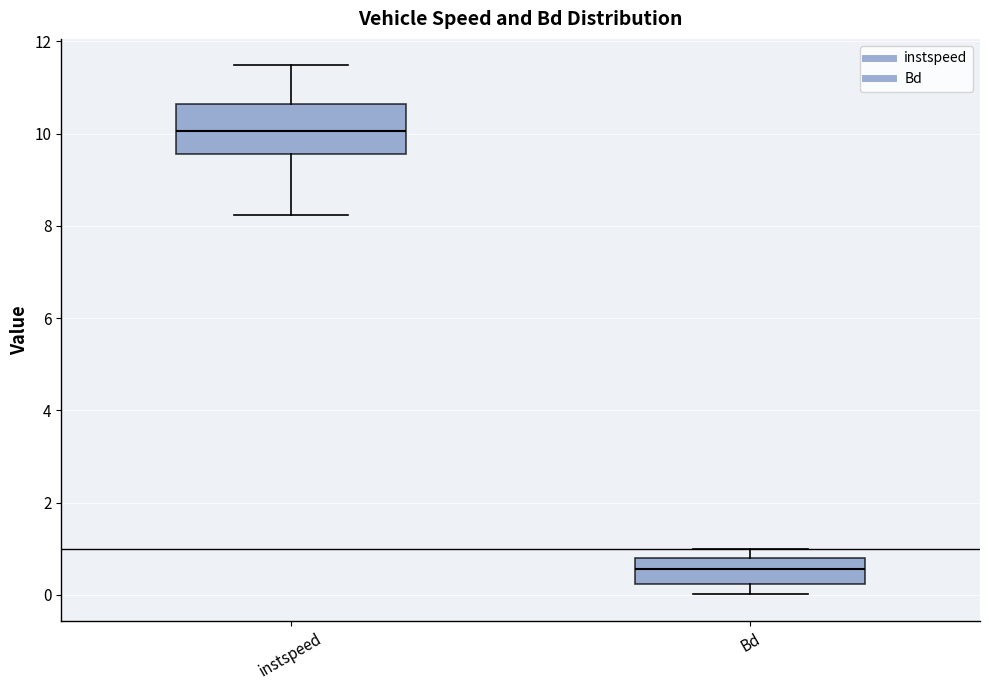

Reading left to right, read every box against the y-axis: the position of its median line, the range the box covers, and the ends of its whiskers. The values are not printed on the chart, so give them approximately, as read against the axis.

instspeed: median 10.0, box 9.6 to 10.6, whiskers 8.2 to 11.4
Bd: median 0.6, box 0.2 to 0.8, whiskers 0.0 to 1.0